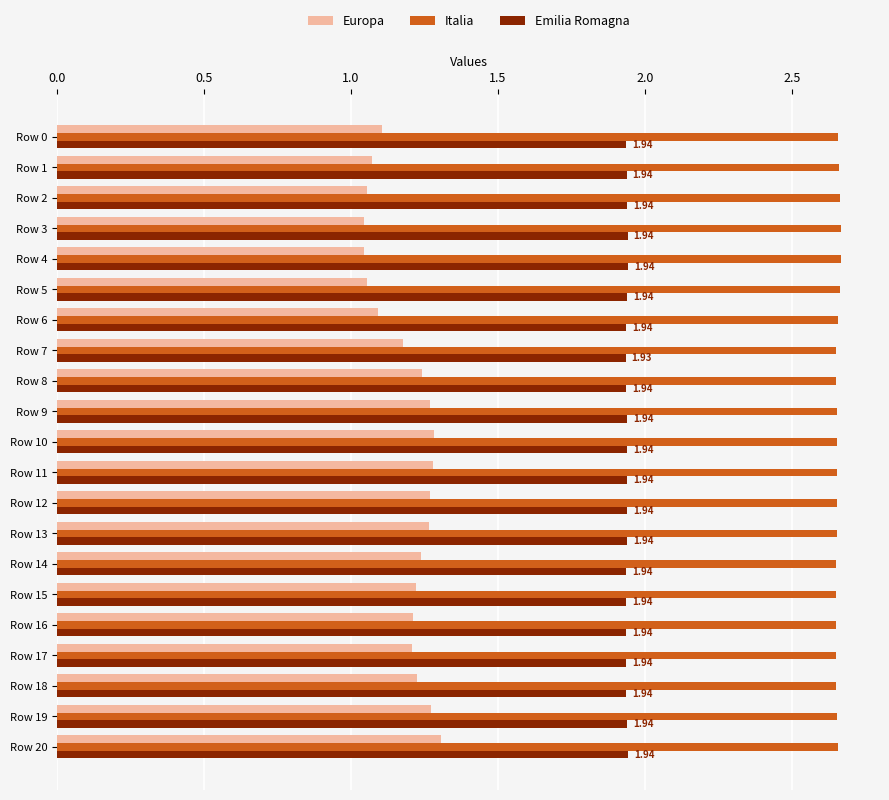

How many Italia values are between 2 and 3?

21